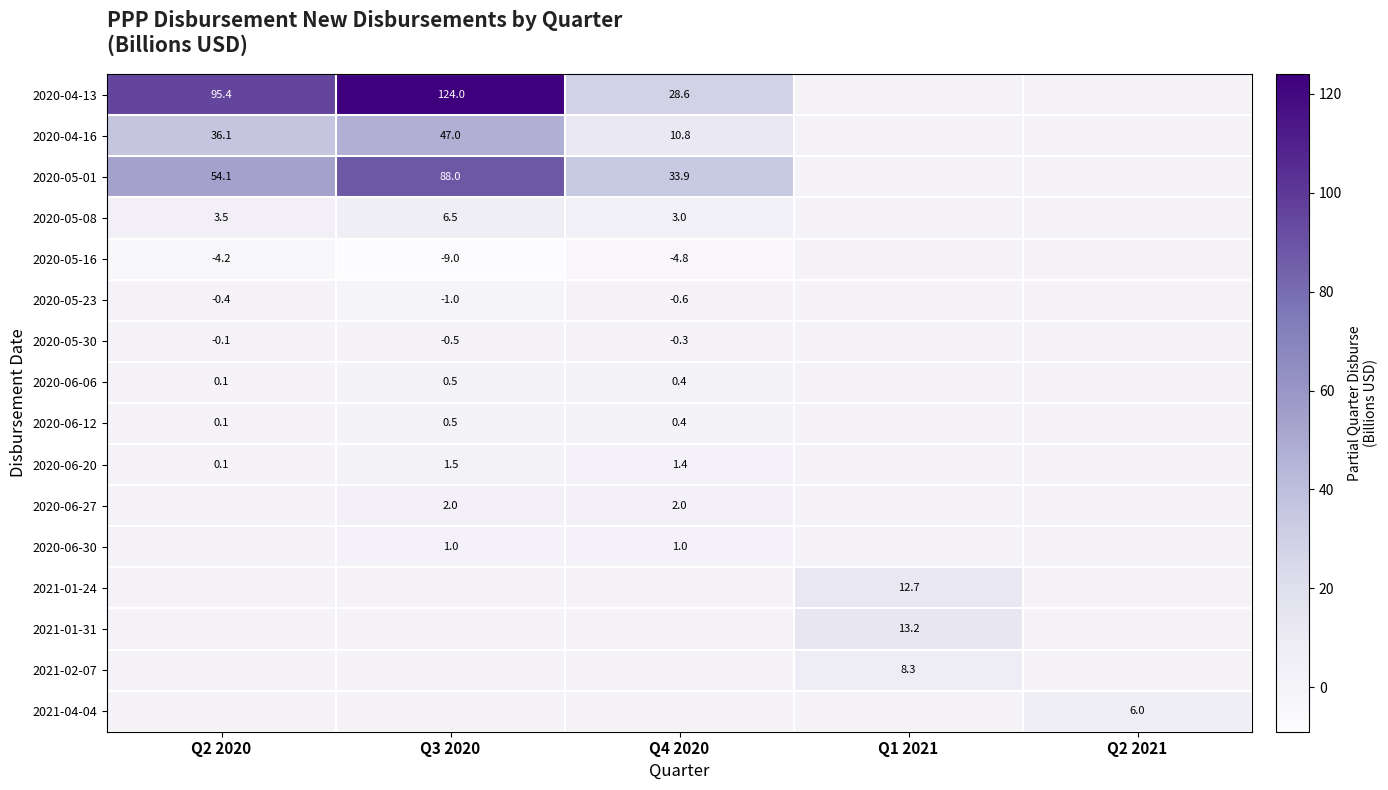

Is it true that 2020-06-20 equals 2.2 at Q3 2020?

False